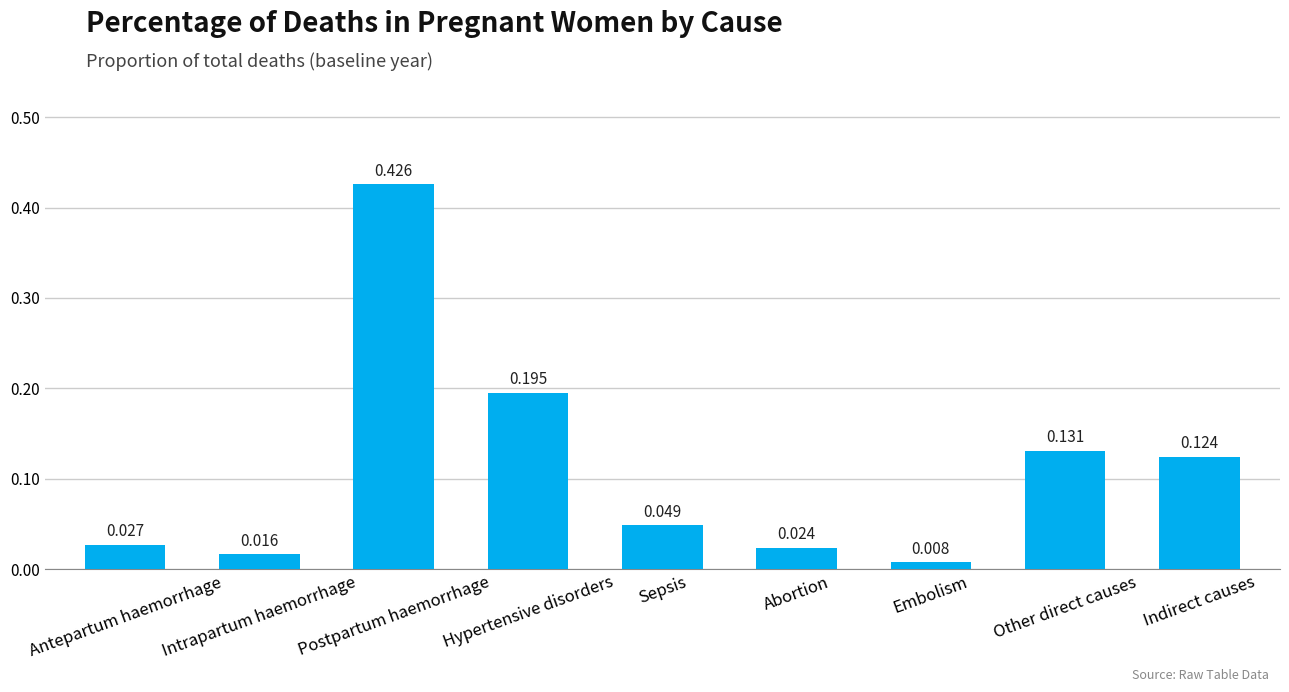

How many bars are there in total?

9